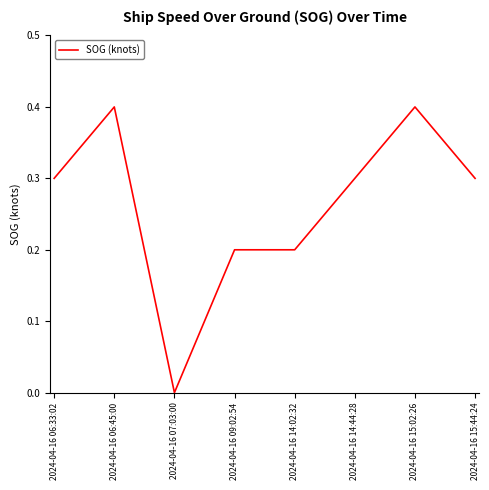

What position from the left is 2024-04-16 06:33:02?

1